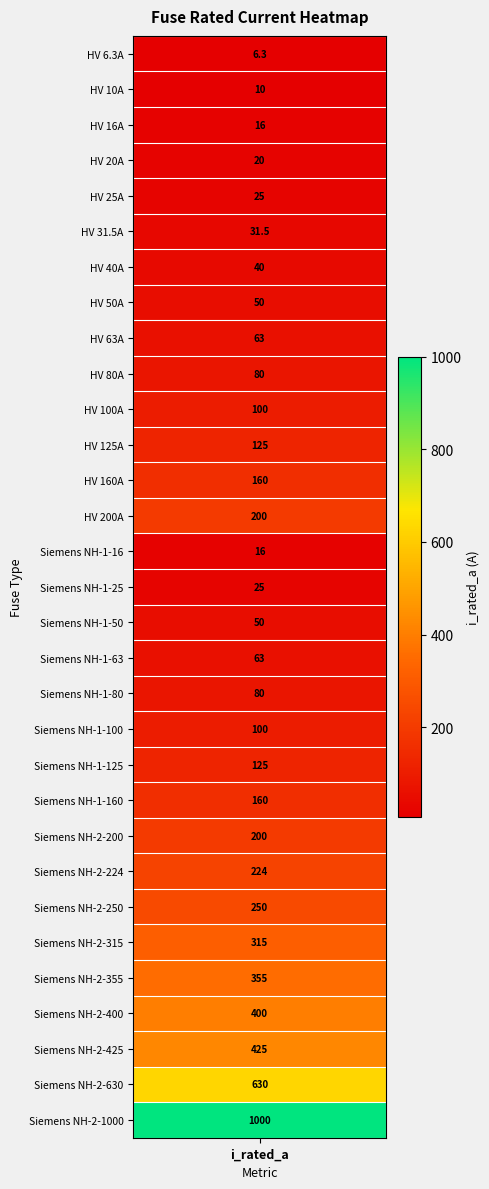

What is the difference between the maximum and minimum values?

993.7